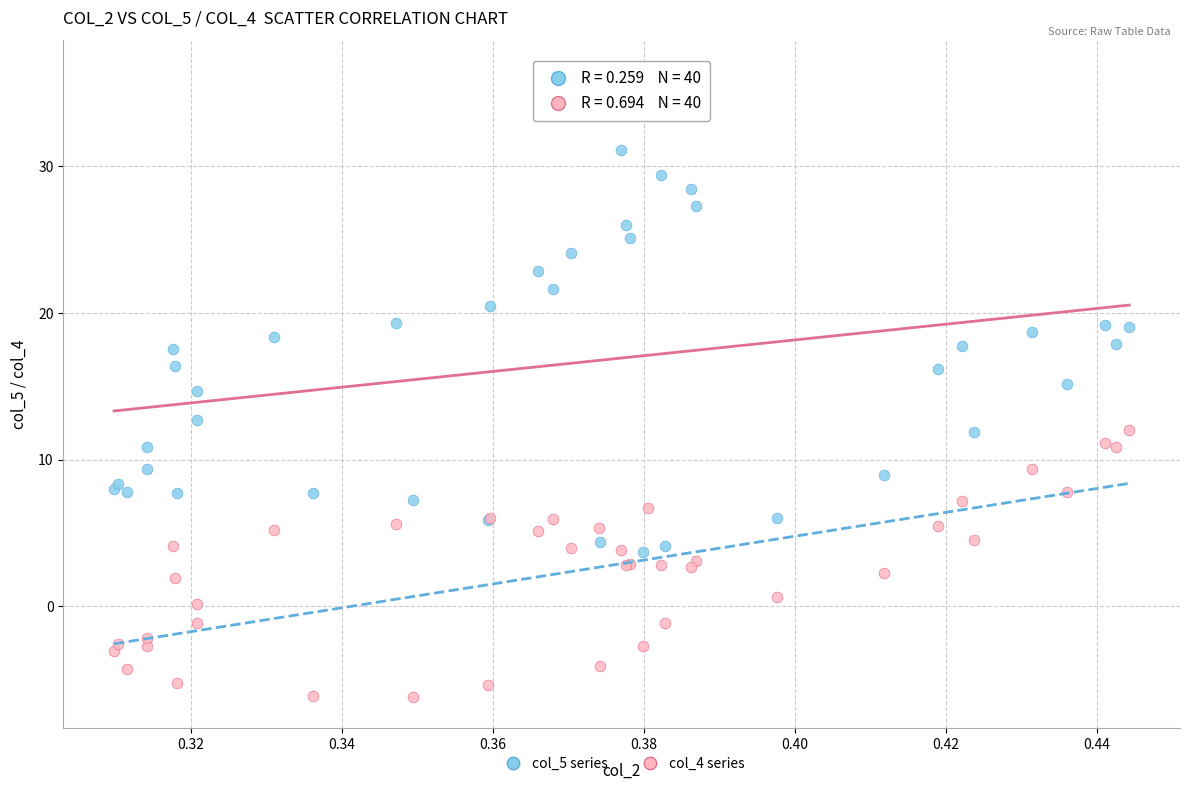

Which series has the largest Y range (max minus min)?

col_5 series